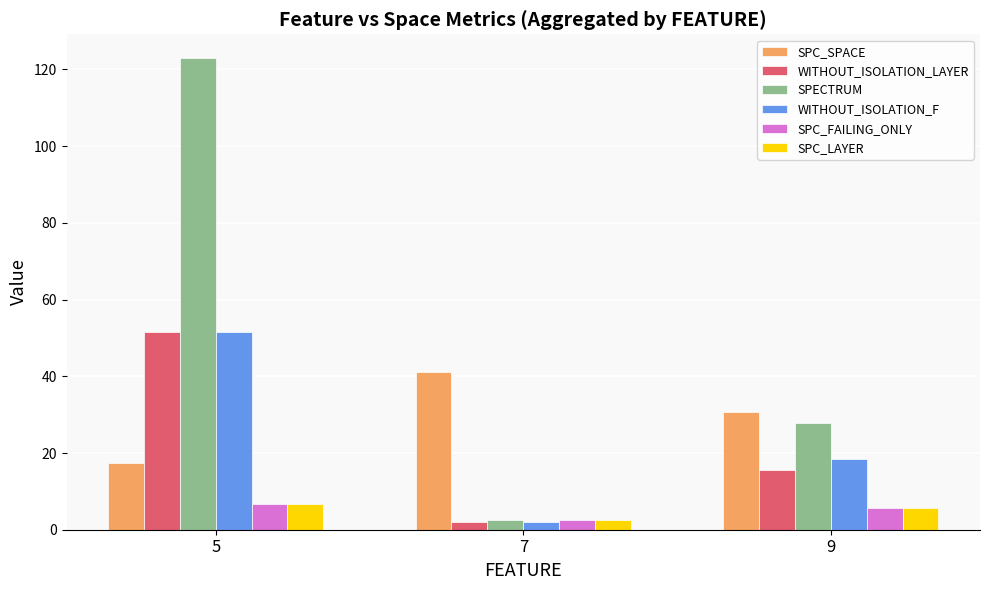

Which category has the highest value across all series?

5